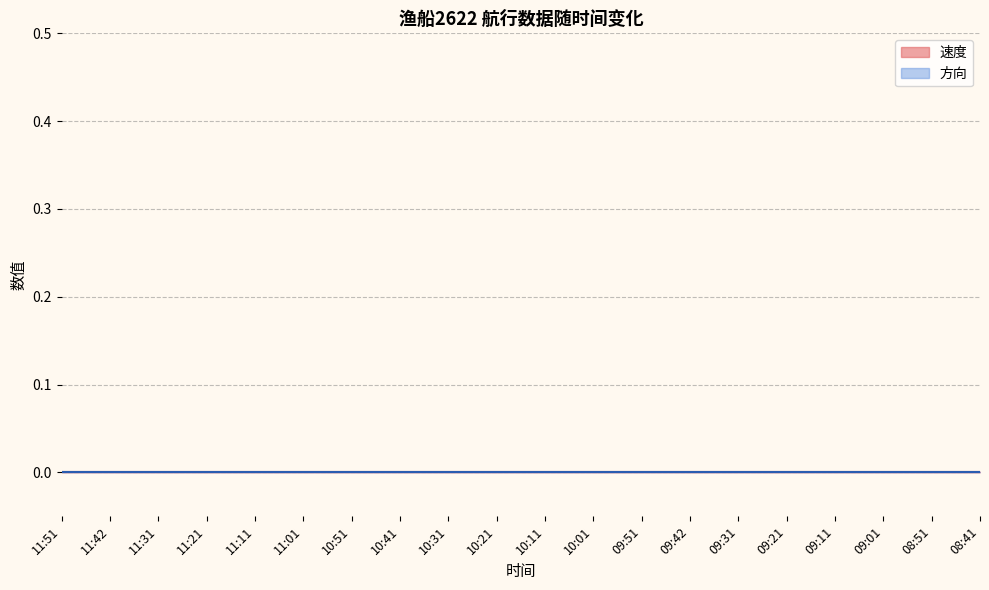

Does the chart display data point markers on the line(s)?

No